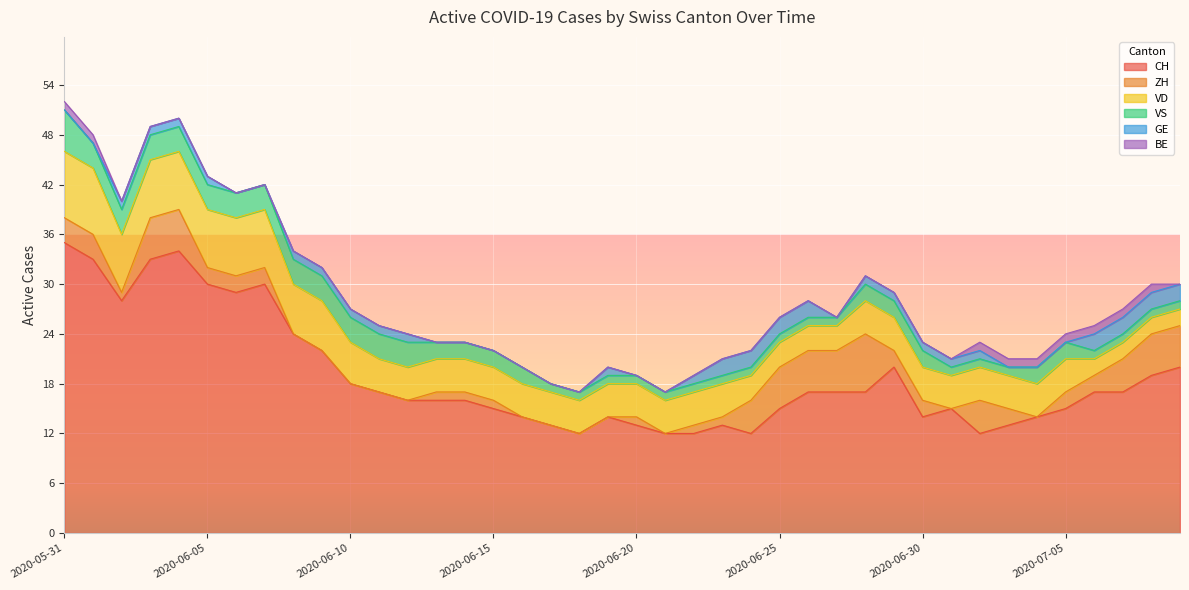

Count the GE values in the range 0 to 1.

32